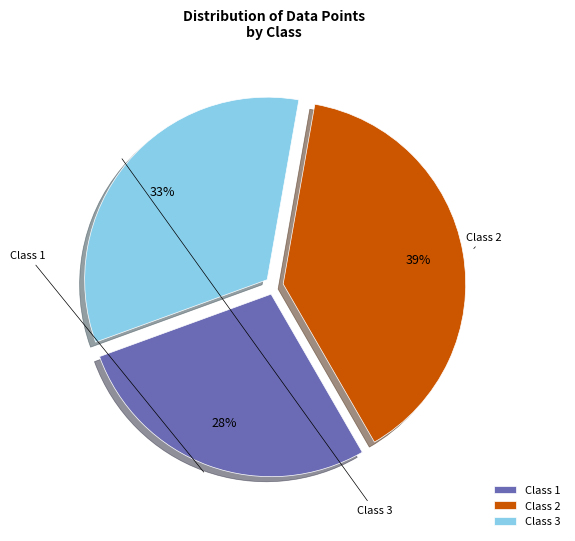

Combined, what portion of the pie is Class 1 and Class 3?

61.1%